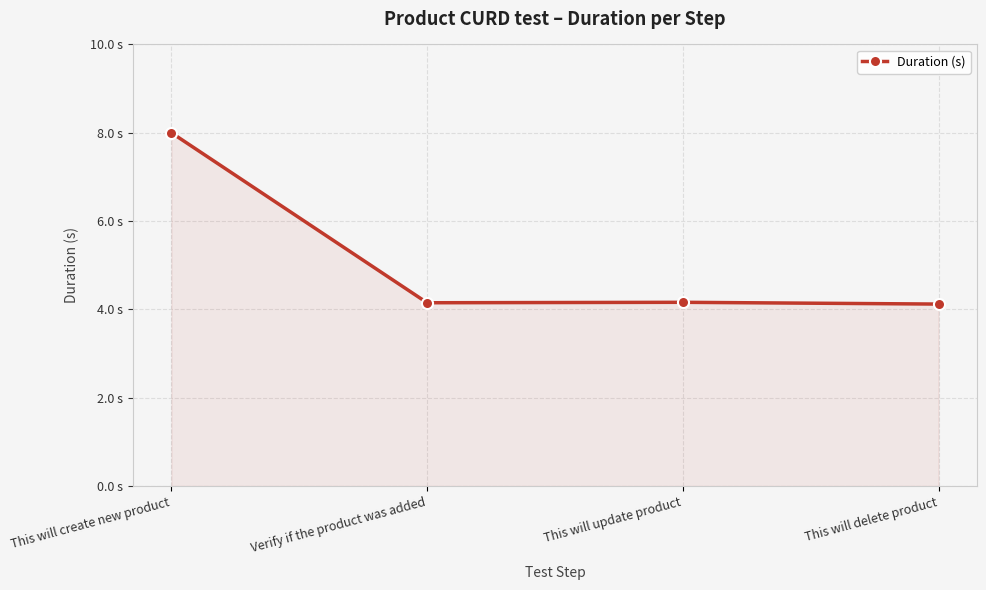

The chart shows a value of 8.0 at This will create new product. True or false?

True